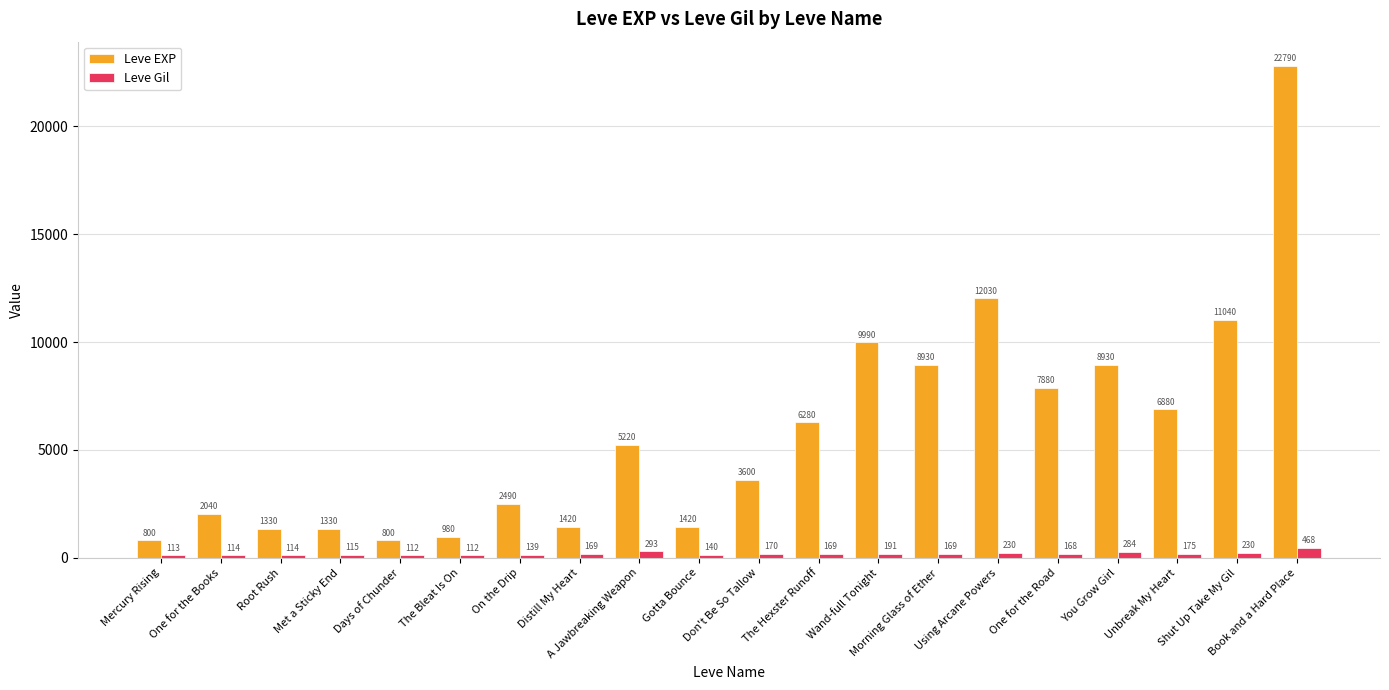

What is the difference between the maximum and minimum values in the Leve EXP series?

21990